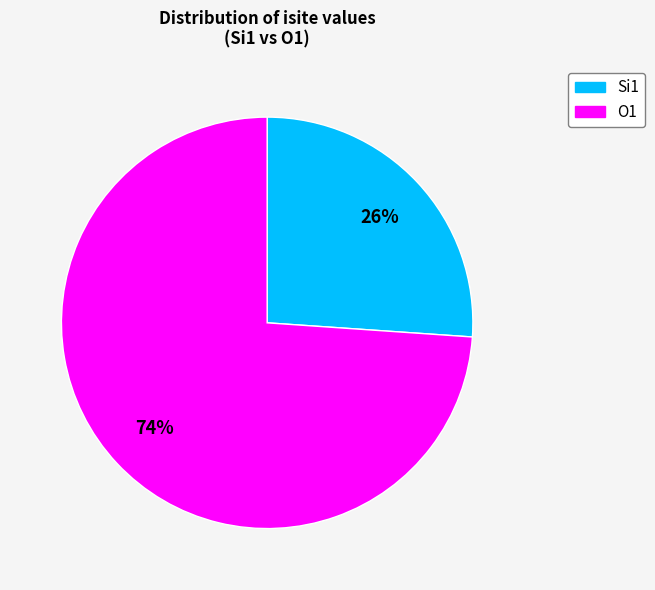

Does any single category account for the majority?

Yes